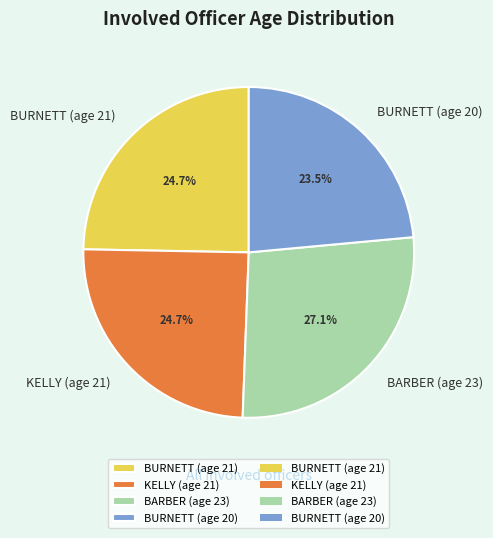

How many slices are in this pie chart?

4